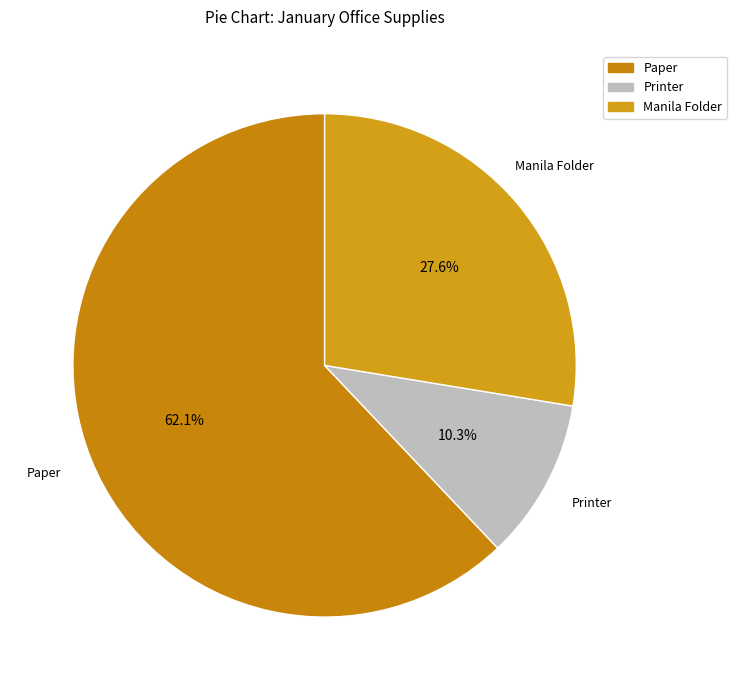

Combined, do Manila Folder and Printer account for over 50%?

No